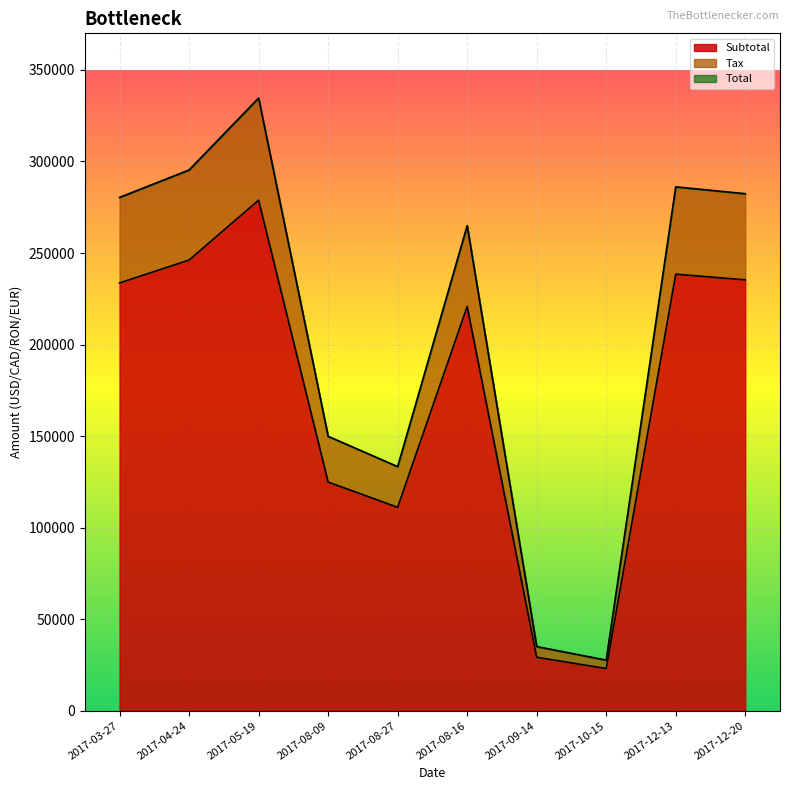

Does the chart display data point markers on the line(s)?

No